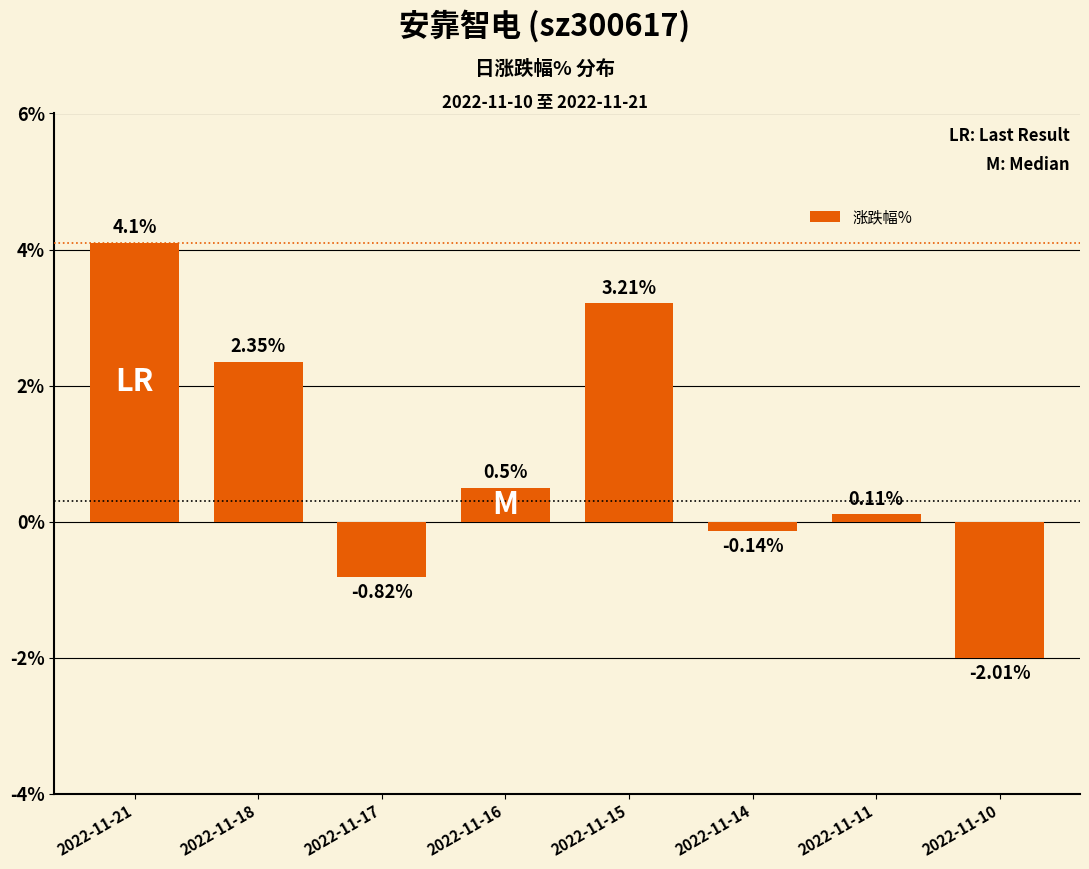

Rank the categories by value from lowest to highest.

2022-11-10, 2022-11-17, 2022-11-14, 2022-11-11, 2022-11-16, 2022-11-18, 2022-11-15, 2022-11-21